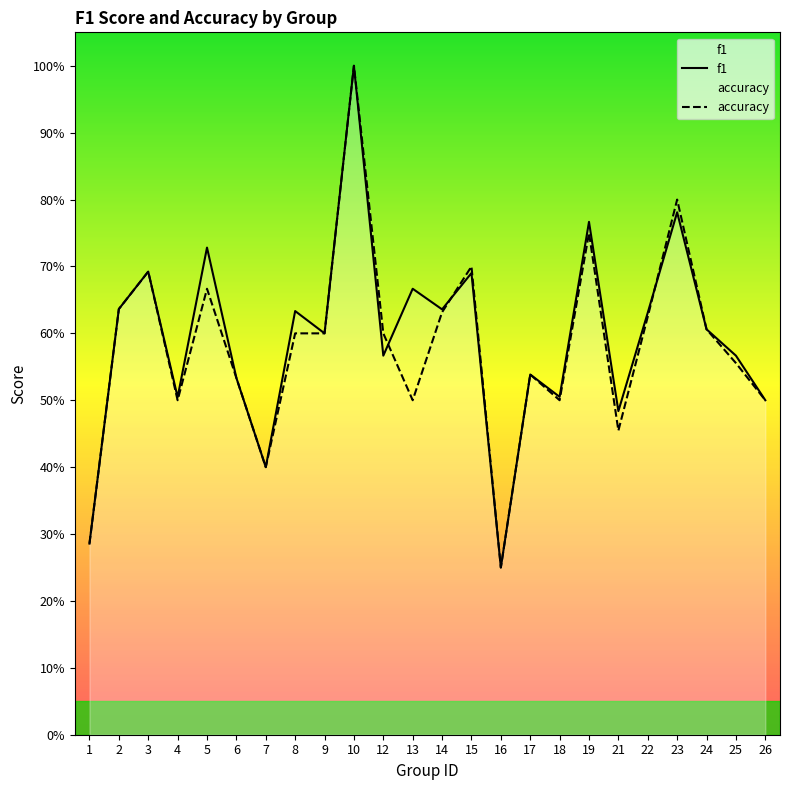

Reading right to left, transcribe all the data shown in this chart.

f1: 26=0.5	25=0.6	24=0.6	23=0.8	22=0.6	21=0.5	19=0.8	18=0.5	17=0.5	16=0.2	15=0.7	14=0.6	13=0.7	12=0.6	10=1.0	9=0.6	8=0.6	7=0.4	6=0.5	5=0.7	4=0.5	3=0.7	2=0.6	1=0.3
accuracy: 26=0.5	25=0.6	24=0.6	23=0.8	22=0.6	21=0.5	19=0.8	18=0.5	17=0.5	16=0.2	15=0.7	14=0.6	13=0.5	12=0.6	10=1.0	9=0.6	8=0.6	7=0.4	6=0.5	5=0.7	4=0.5	3=0.7	2=0.6	1=0.3